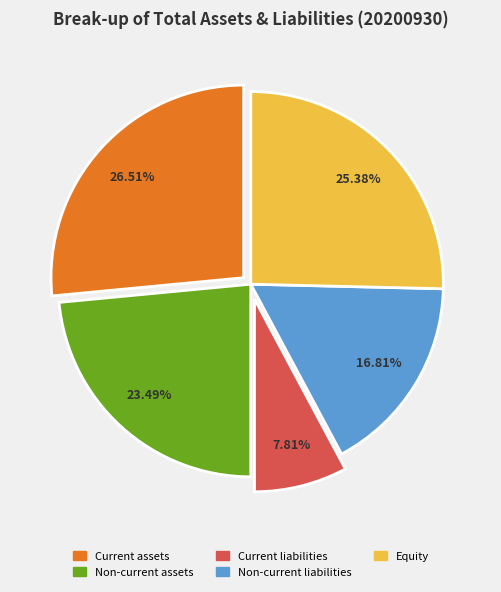

Is there a majority slice in this chart?

No